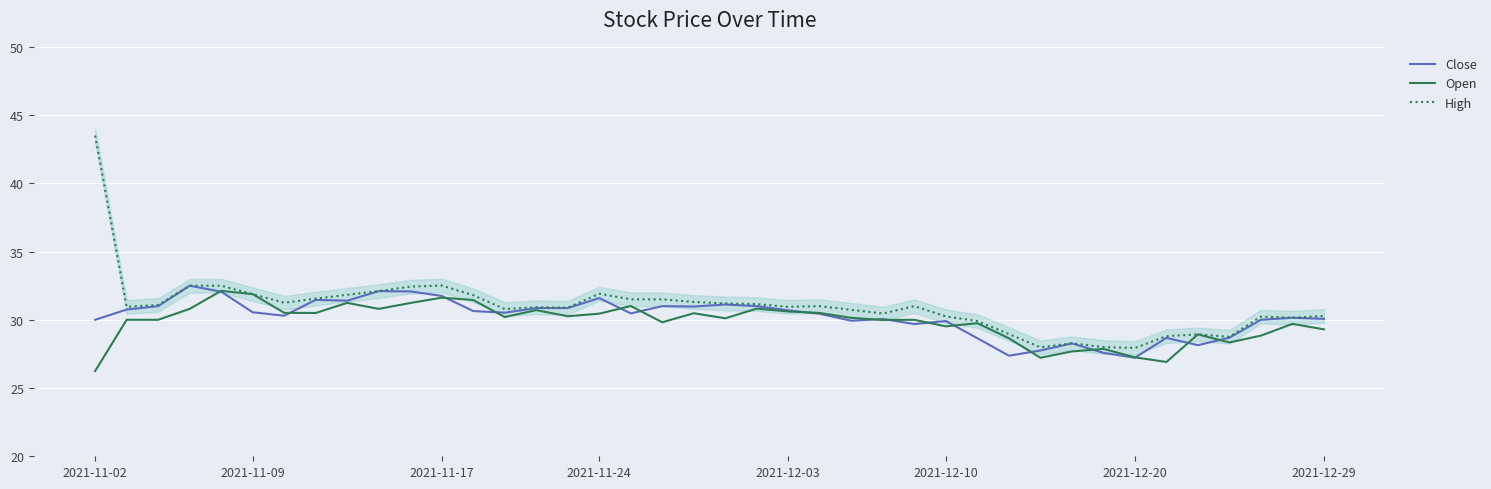

Which has a higher value, 25 or 28?

25